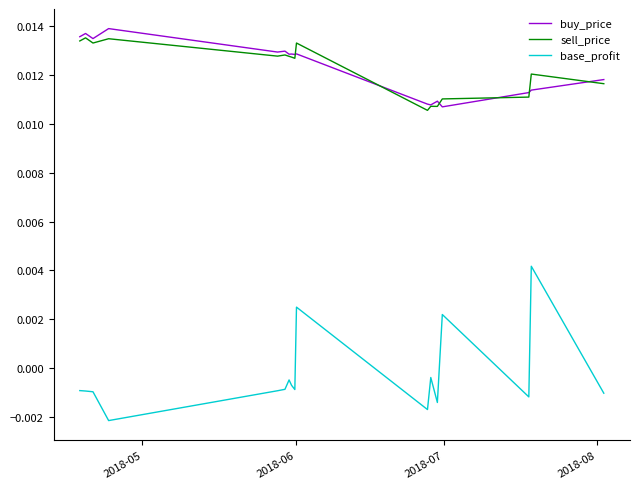

Which series has the largest range (max minus min)?

base_profit